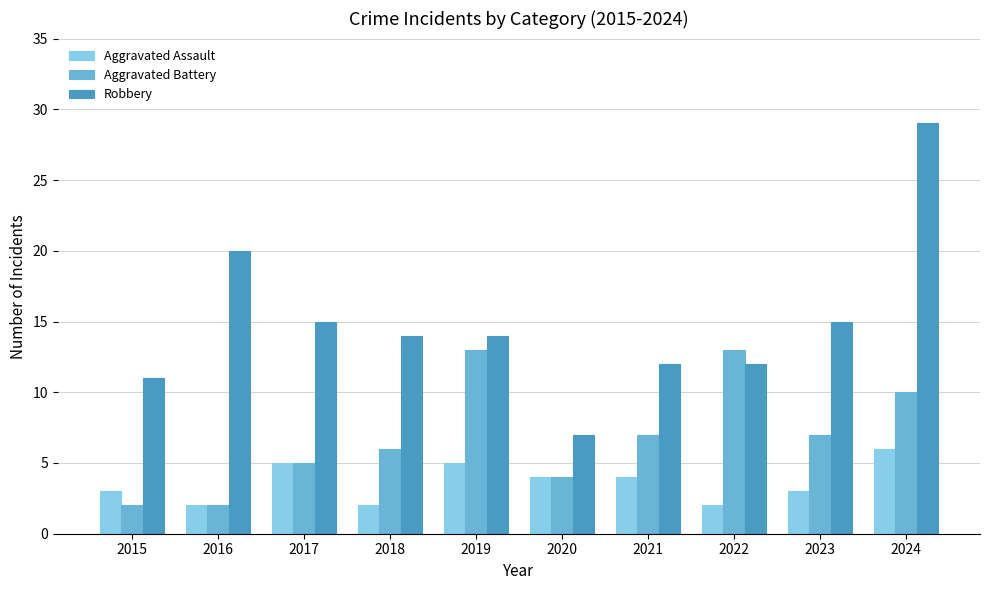

What is the greatest value displayed?

29